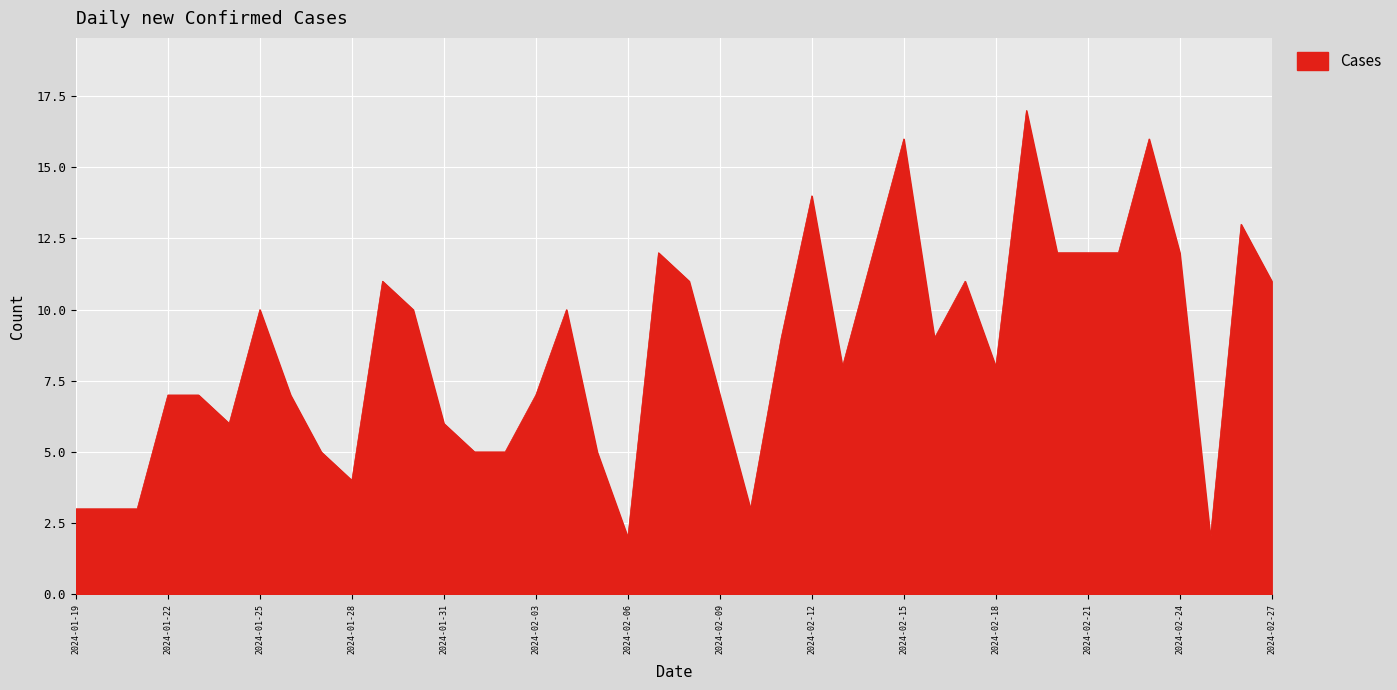

What is the difference between the maximum and minimum values?

15